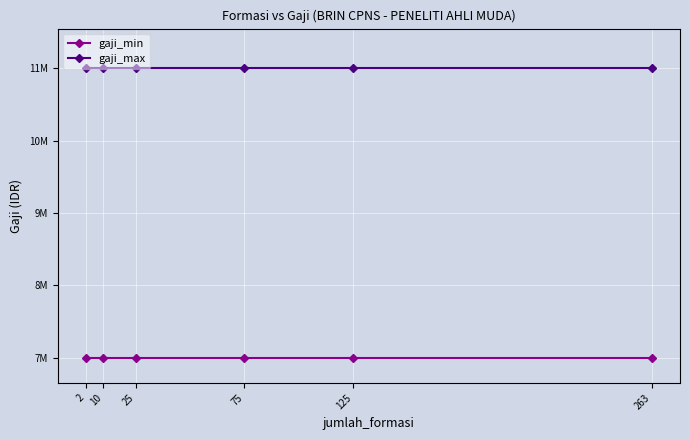

True or false: gaji_min and gaji_max cross at least once.

False